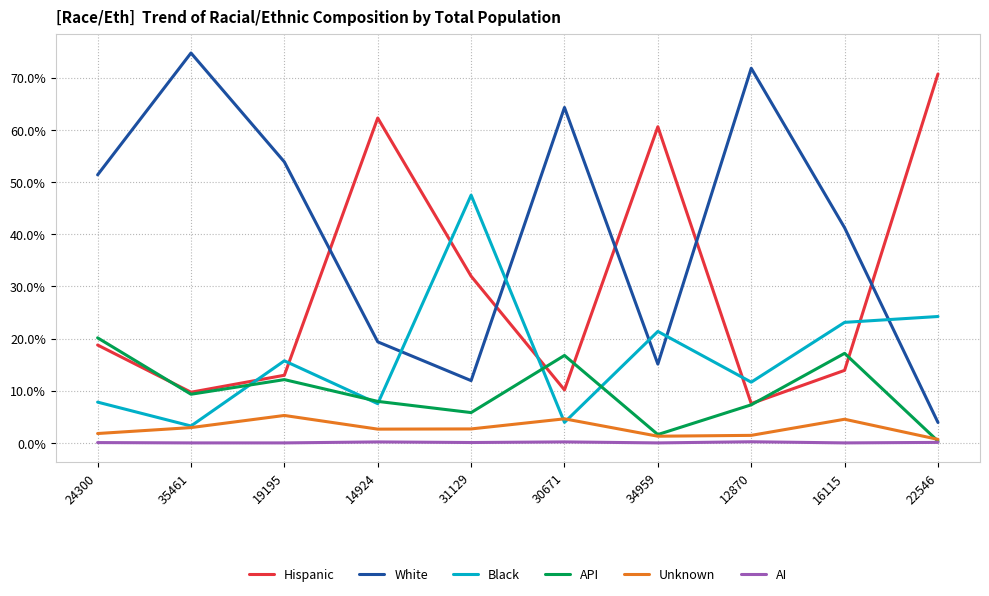

What are all the series names shown in the legend?

Hispanic, White, Black, API, Unknown, AI